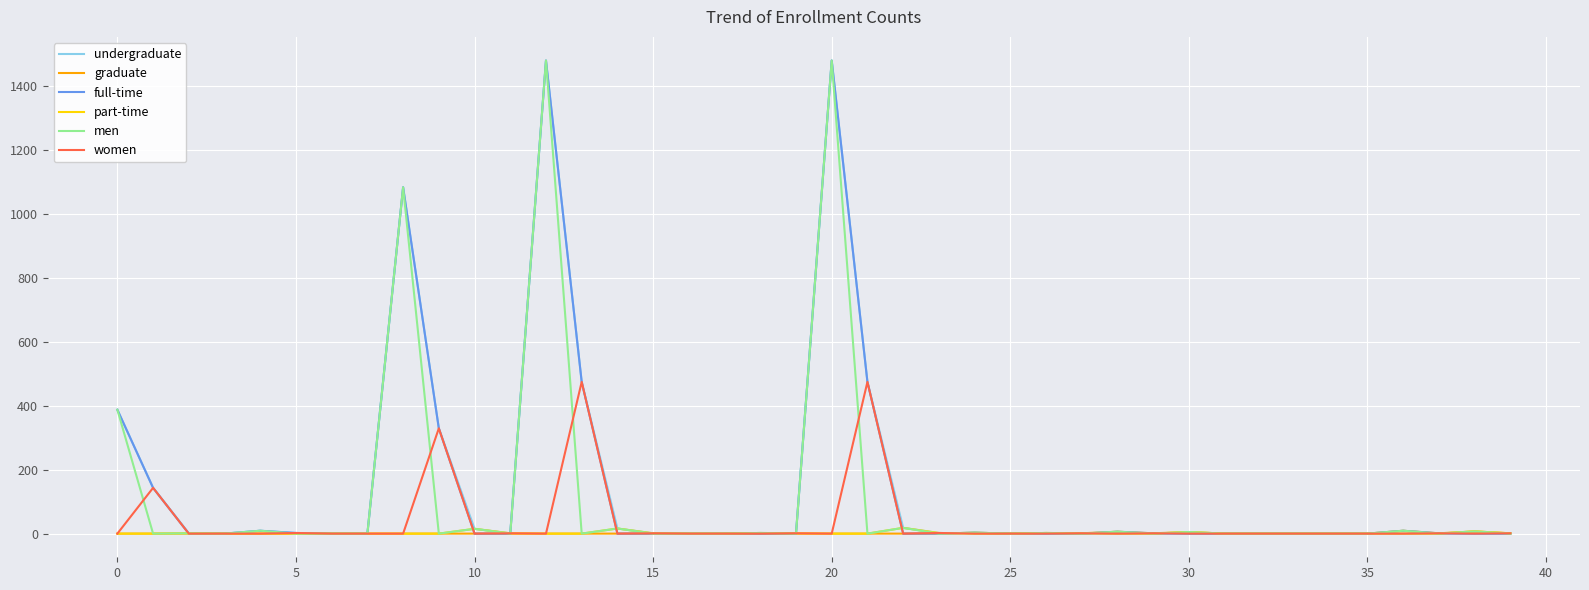

What is the maximum value shown in the chart?

1478